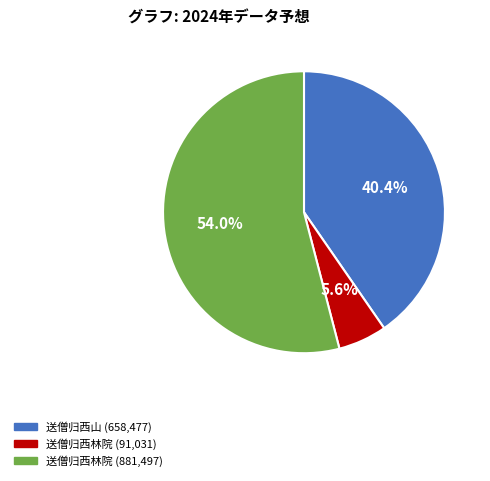

What is the majority slice?

送僧归西林院 (881,497)